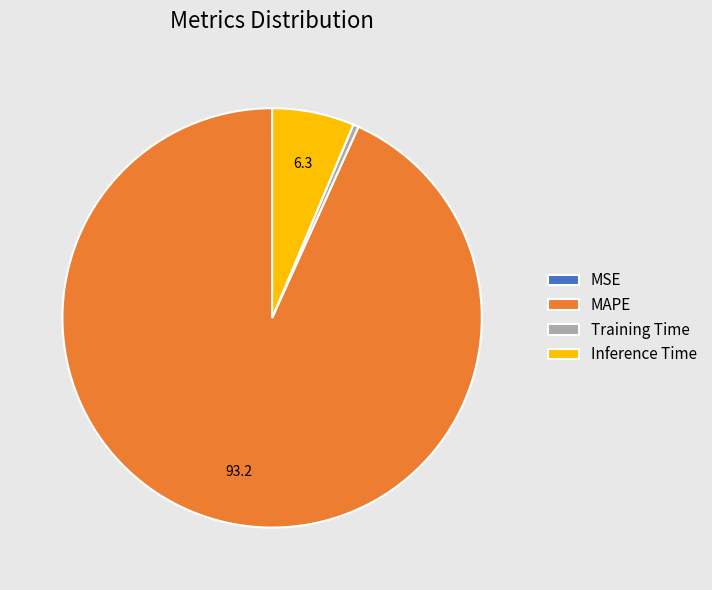

Is it true that Training Time is 12% of the pie?

False